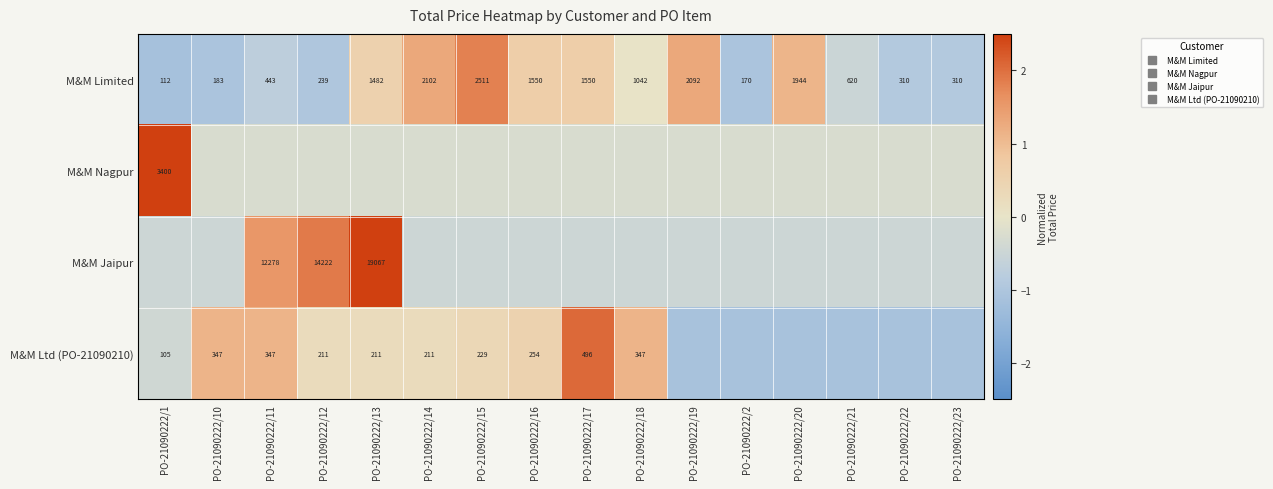

What is the minimum value for M&M Ltd (PO-21090210)?

-1.1